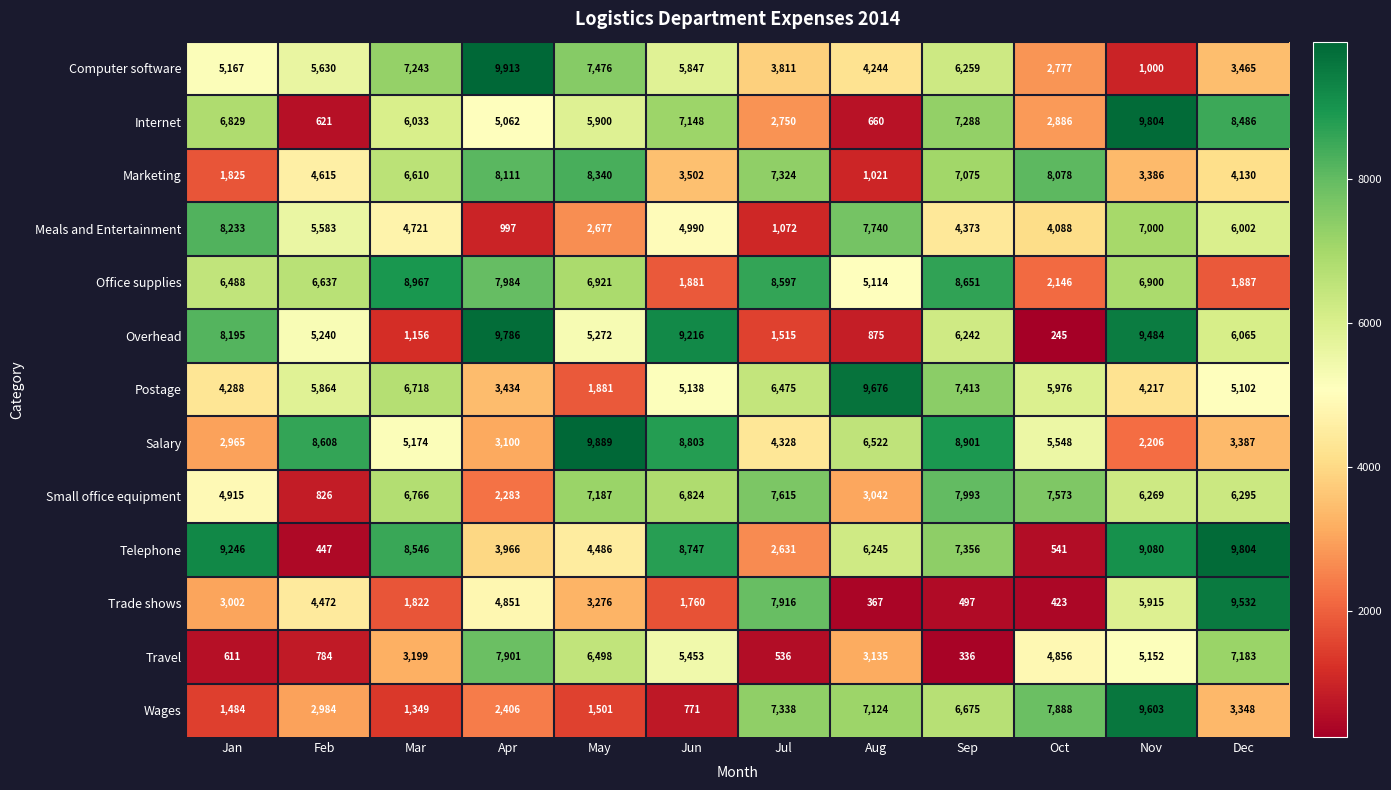

At which category is the sum across all series the highest?

Nov